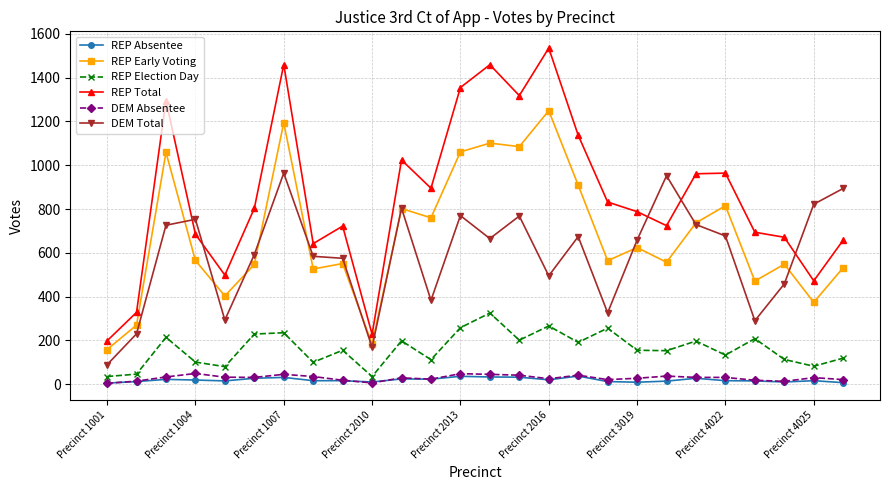

True or false: REP Election Day has more than 1 points higher than both neighbors.

True